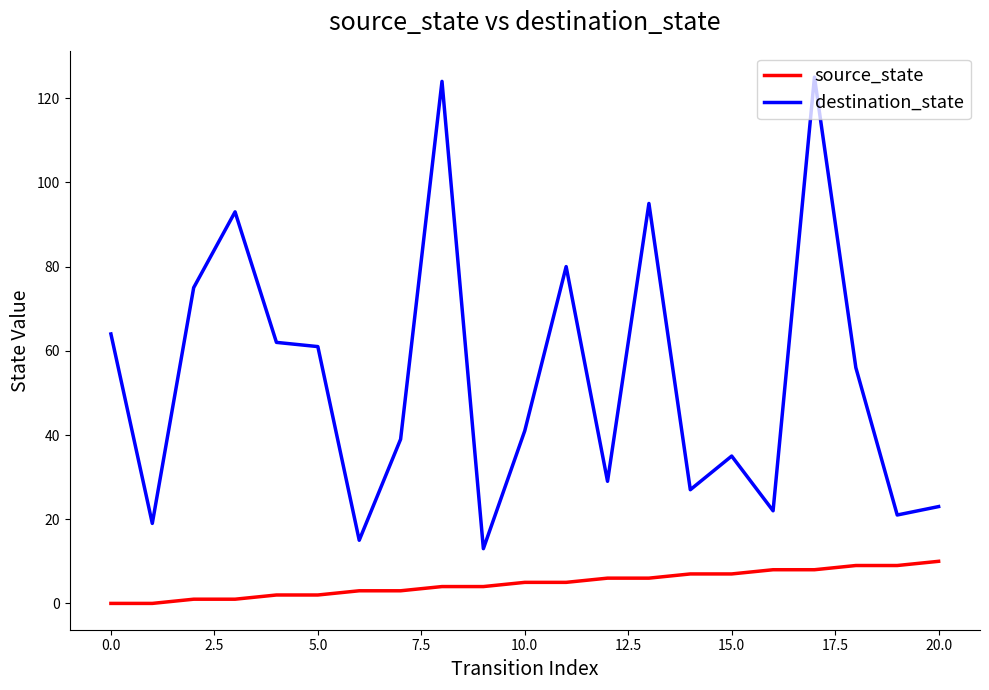

Which series has the largest range (max minus min)?

destination_state